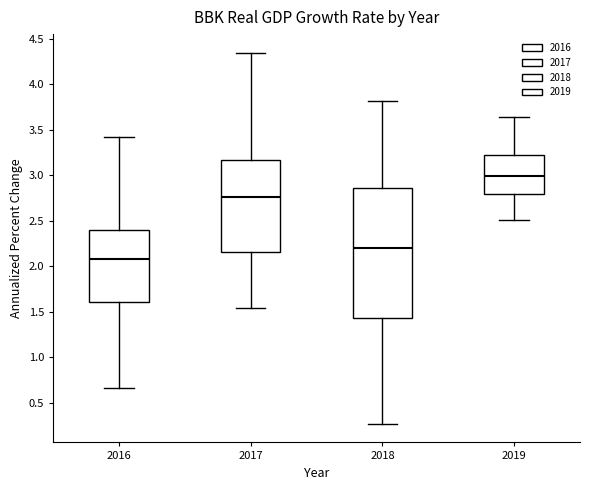

Reading left to right, transcribe this box plot: for each box, give where its median line is, the range the box spans, and where its two whiskers end, as read against the y-axis. The values are not printed on the chart, so give them approximately, as read against the axis.

2016: median 2.10, box 1.60 to 2.40, whiskers 0.65 to 3.40
2017: median 2.75, box 2.15 to 3.15, whiskers 1.55 to 4.35
2018: median 2.20, box 1.45 to 2.85, whiskers 0.25 to 3.80
2019: median 3.00, box 2.80 to 3.20, whiskers 2.50 to 3.65